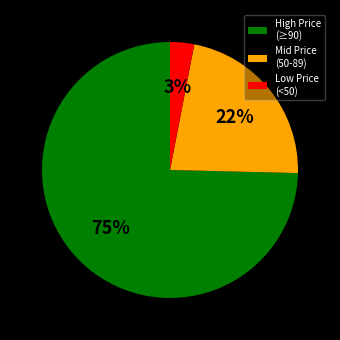

Is it true that Low Price (<50) is 3% of the pie?

True